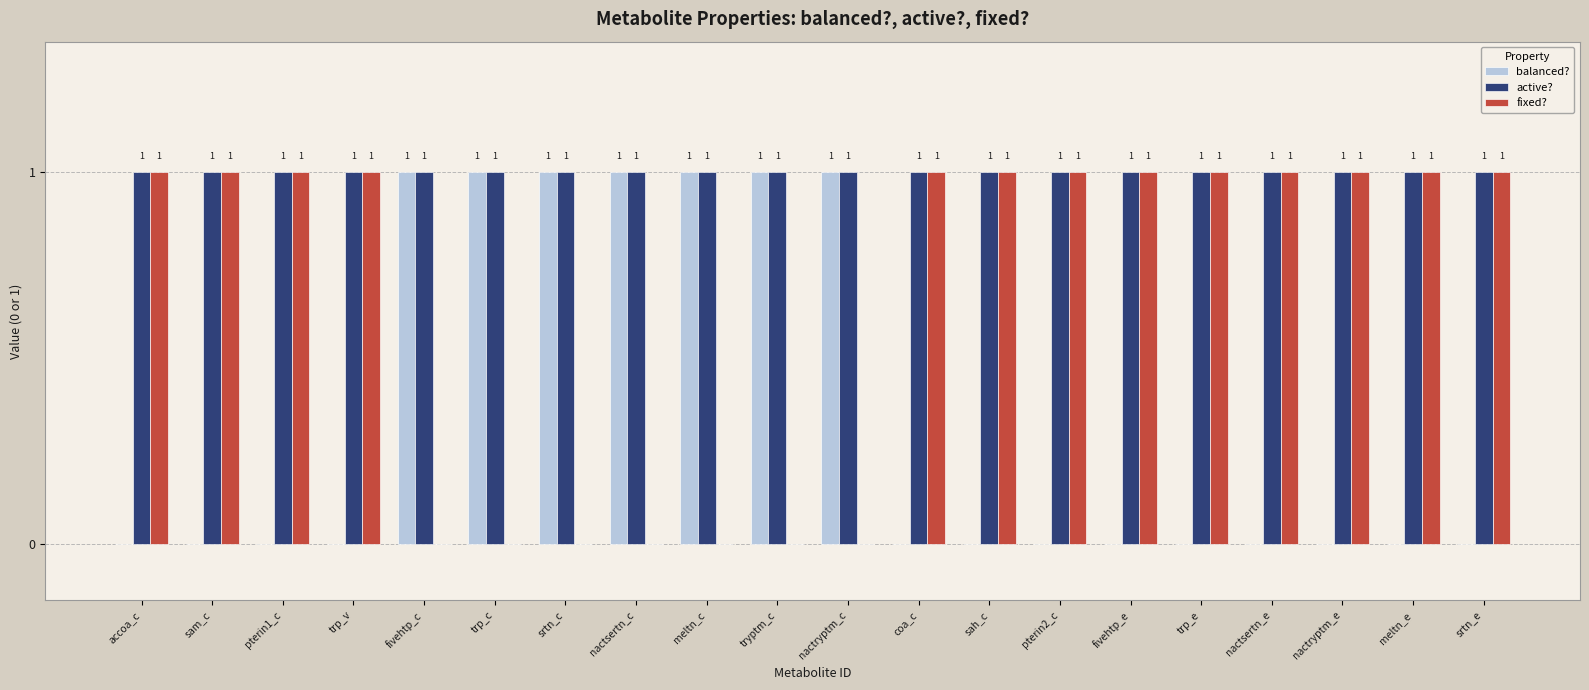

How many balanced? values are between 0 and 1?

20